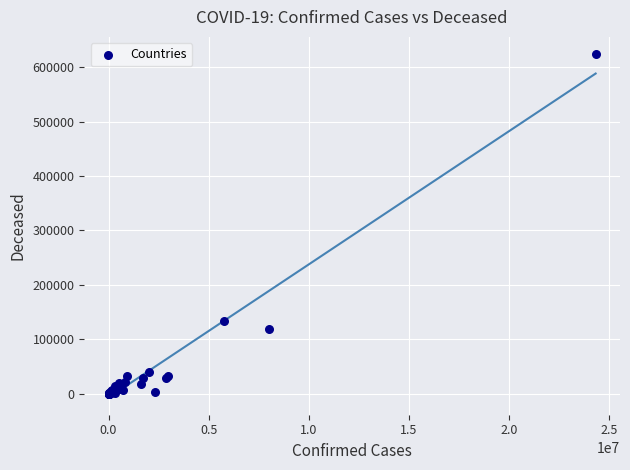

What Y value in the scatter plot is closest to 312125?

132737